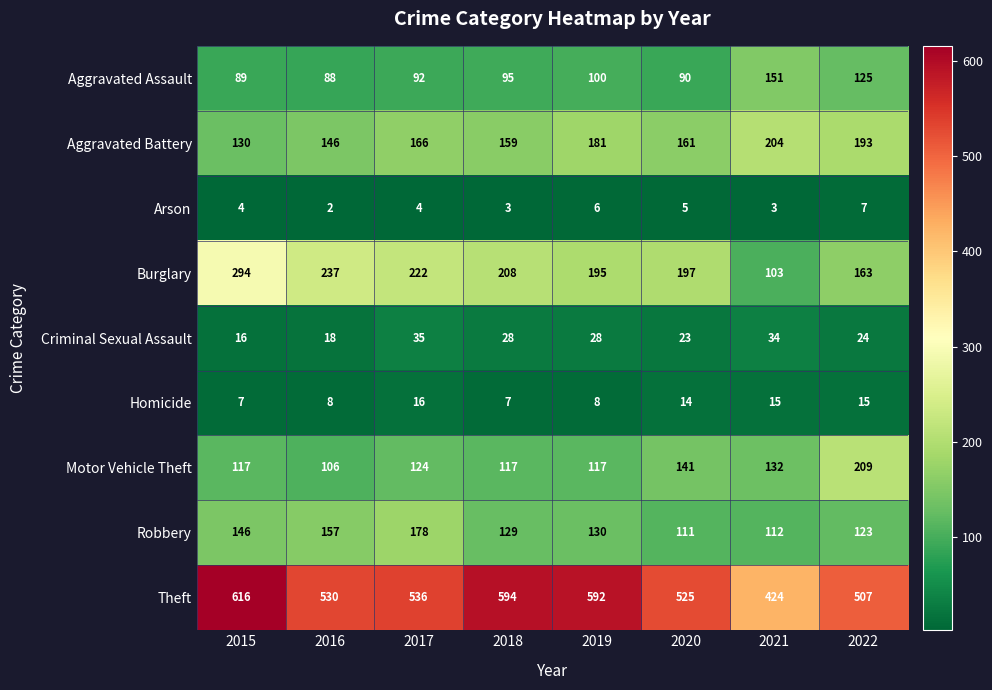

True or false: Robbery has a value of 157 at 2016.

True